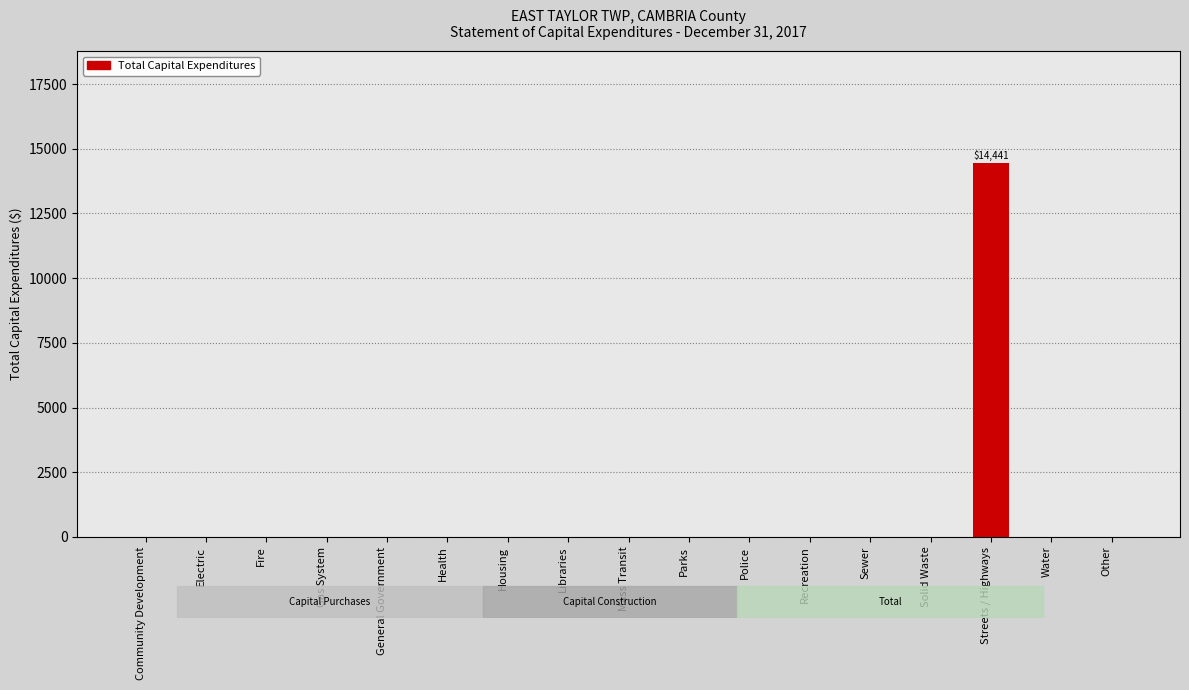

What is the sum of all values?

14441